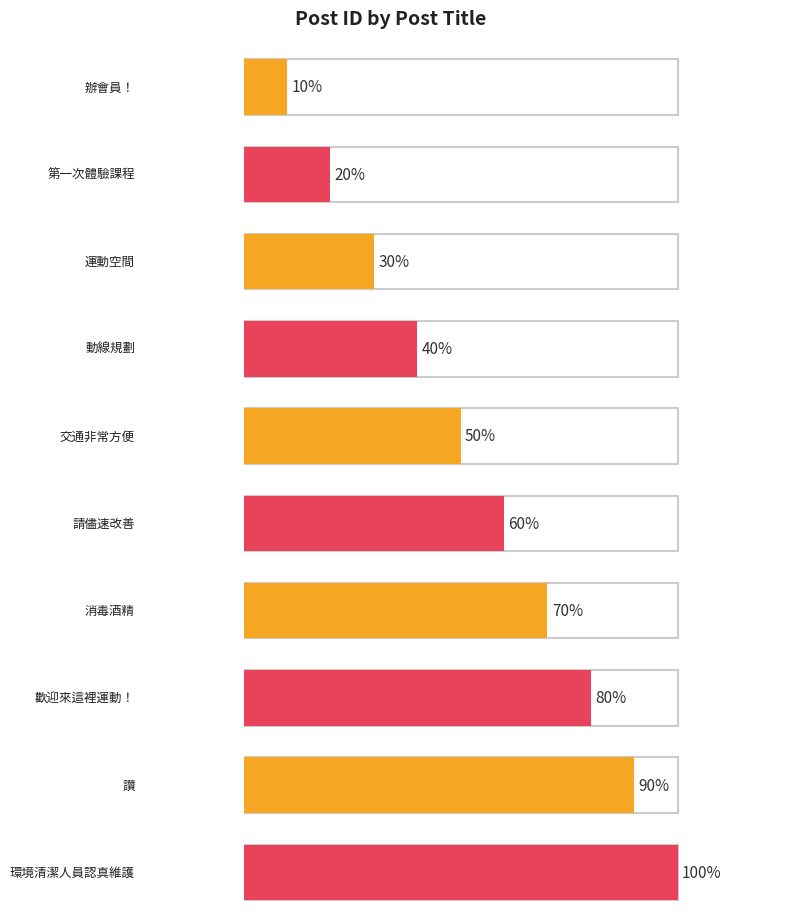

Which label corresponds to the largest value in the chart?

環境清潔人員認真維護